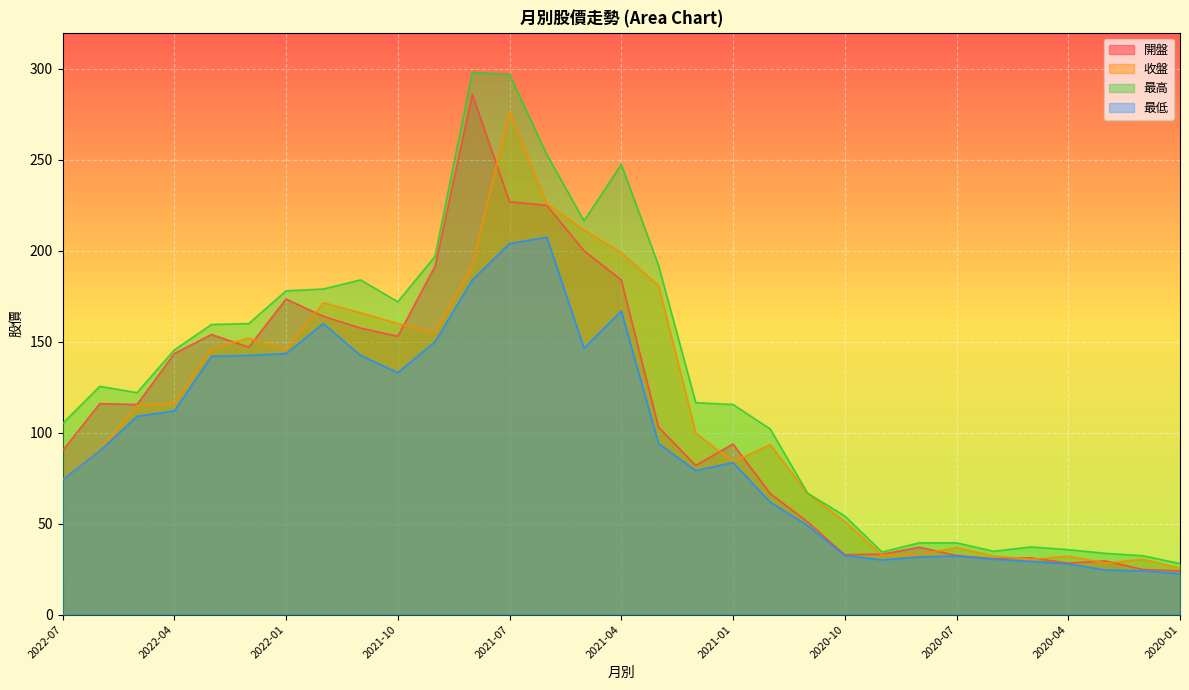

How many lines are shown in the chart?

4